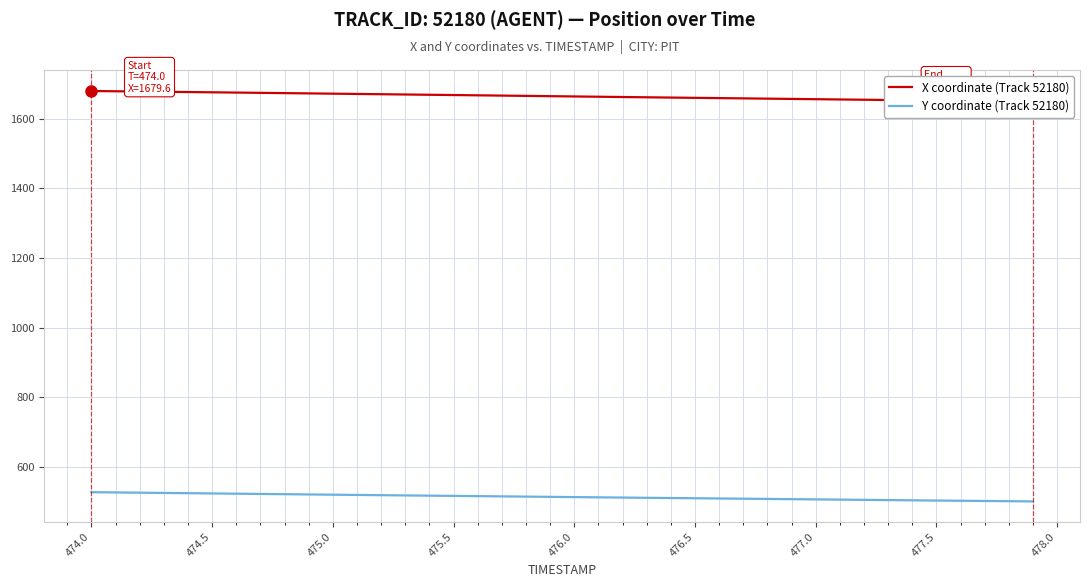

Reading right to left, extract all data points from this chart.

X coordinate (Track 52180): 1649.5	1650.2	1650.9	1651.6	1652.3	1653.1	1653.8	1654.6	1655.3	1656.1	1656.9	1657.7	1658.5	1659.3	1660.0	1660.8	1661.6	1662.4	1663.2	1664.0	1664.8	1665.6	1666.5	1667.3	1668.0	1668.8	1669.6	1670.4	1671.2	1672.0	1672.8	1673.6	1674.4	1675.2	1675.9	1676.7	1677.4	1678.2	1678.9	1679.6
Y coordinate (Track 52180): 501.5	502.1	502.8	503.4	504.0	504.6	505.3	506.0	506.6	507.3	508.0	508.6	509.3	509.9	510.6	511.2	511.9	512.6	513.2	513.9	514.6	515.3	516.0	516.7	517.3	518.0	518.7	519.4	520.1	520.8	521.5	522.2	522.9	523.7	524.4	525.1	525.8	526.5	527.3	528.0